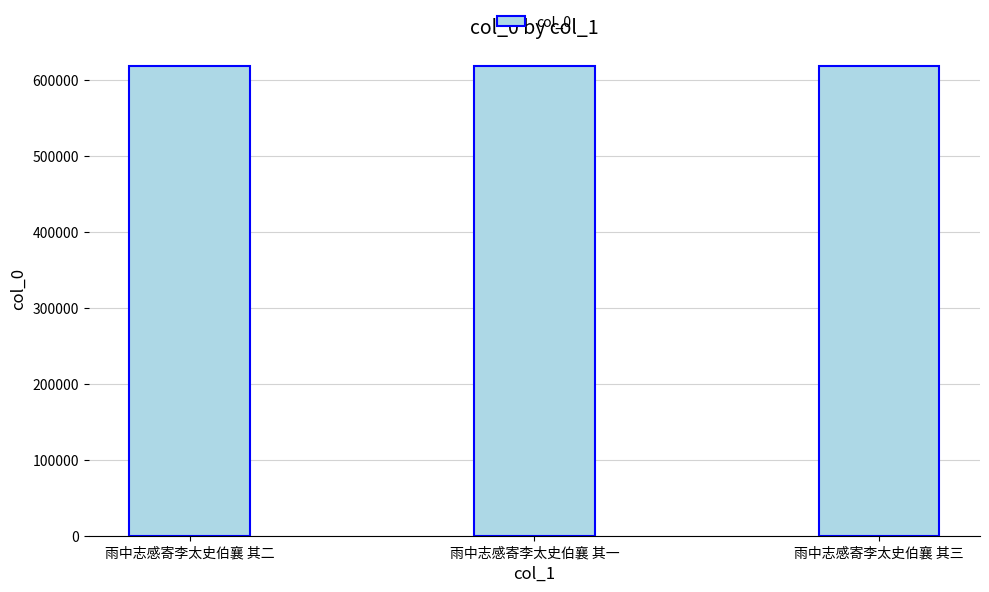

How many series are shown in this chart?

1